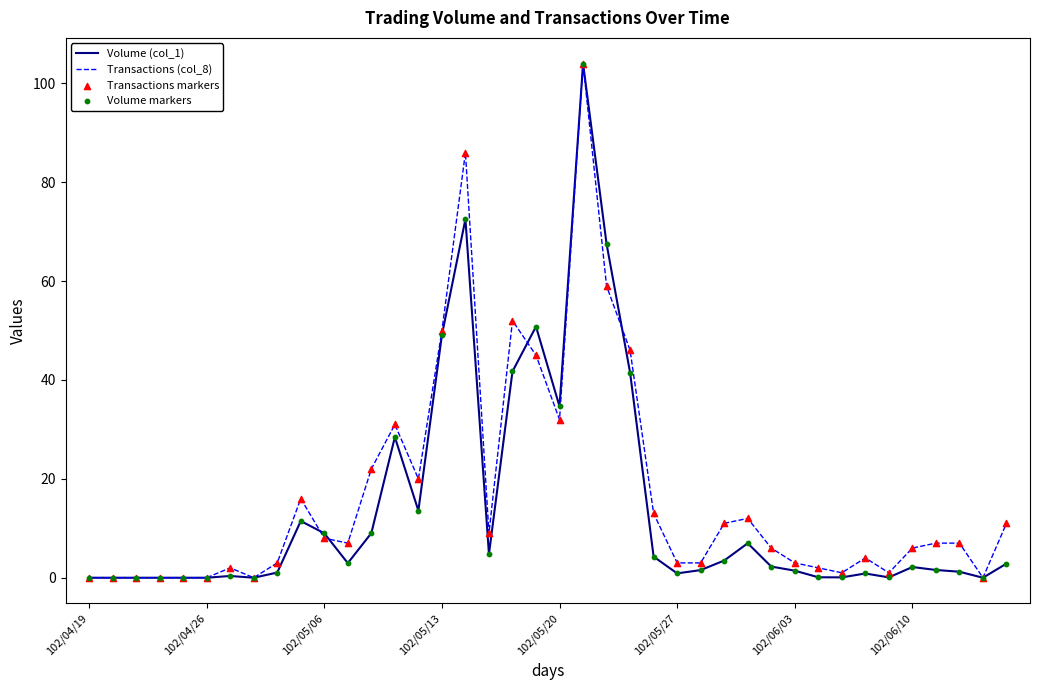

What is the maximum value shown in the chart?

104.0